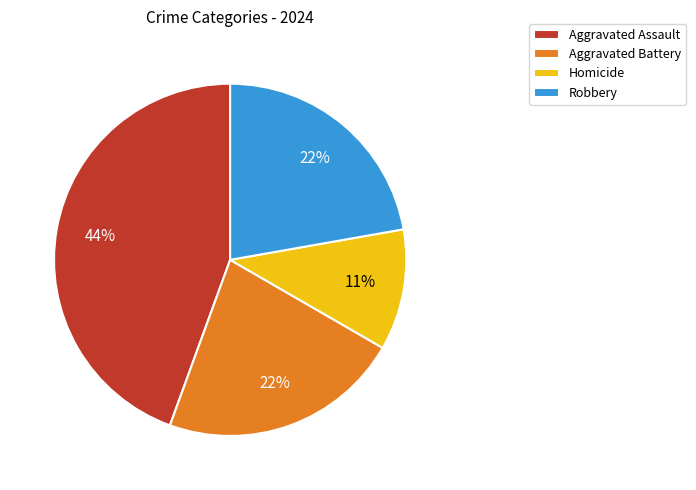

Is there any slice that represents more than half of the pie?

No